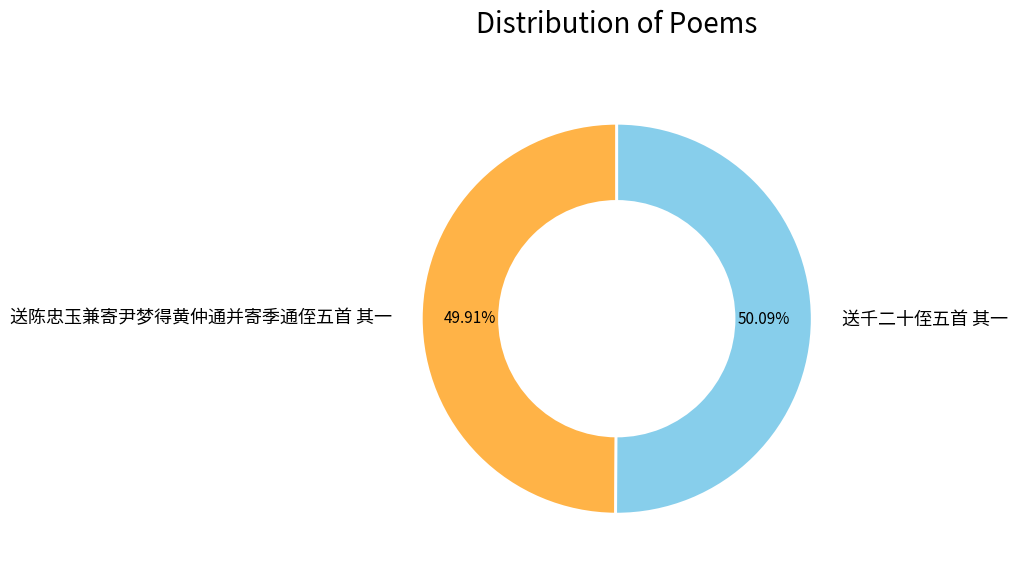

True or false: 送千二十侄五首 其一 accounts for 65% of the total.

False